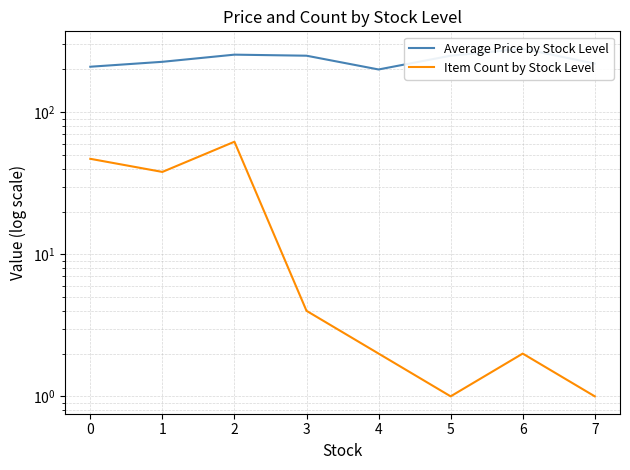

What is the average value of the Item Count by Stock Level series?

19.6